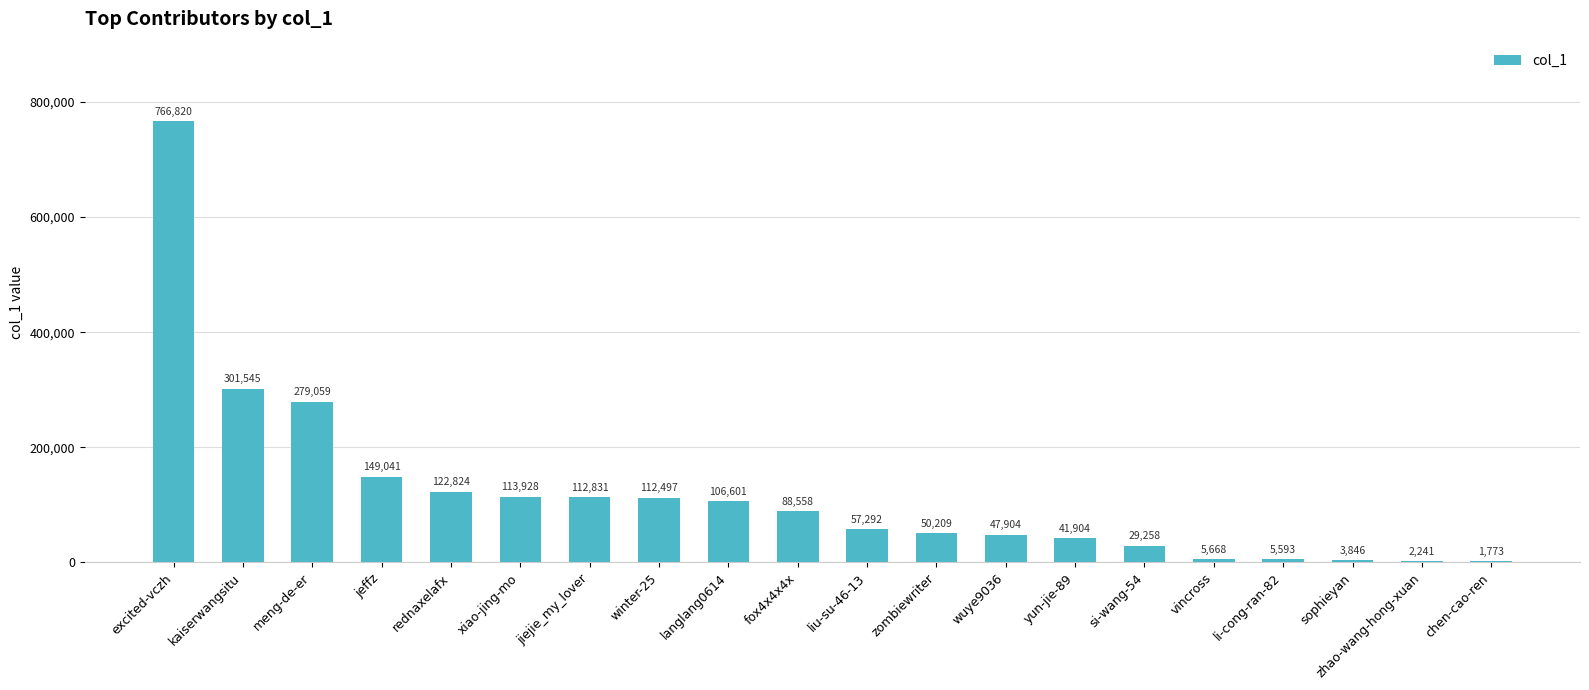

Approximately how many times larger is the value at jiejie_my_lover compared to chen-cao-ren?

63.6